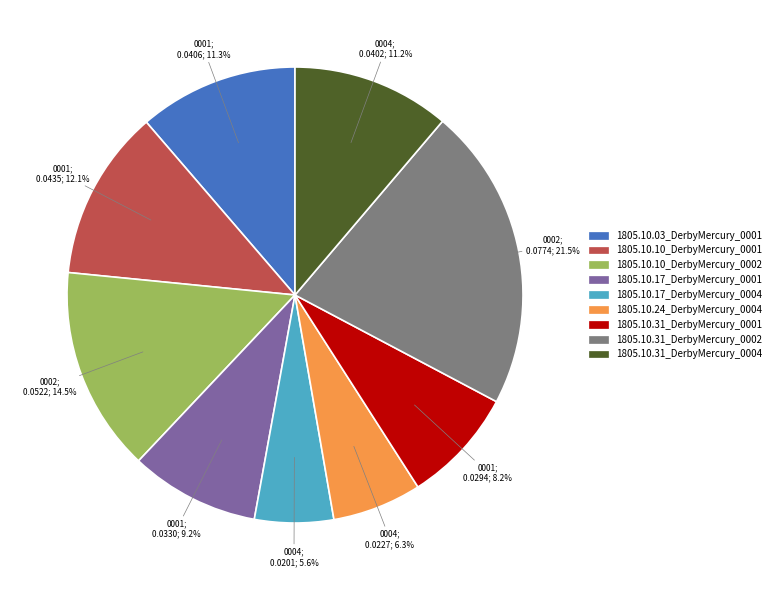

Count the number of slices in the pie.

9